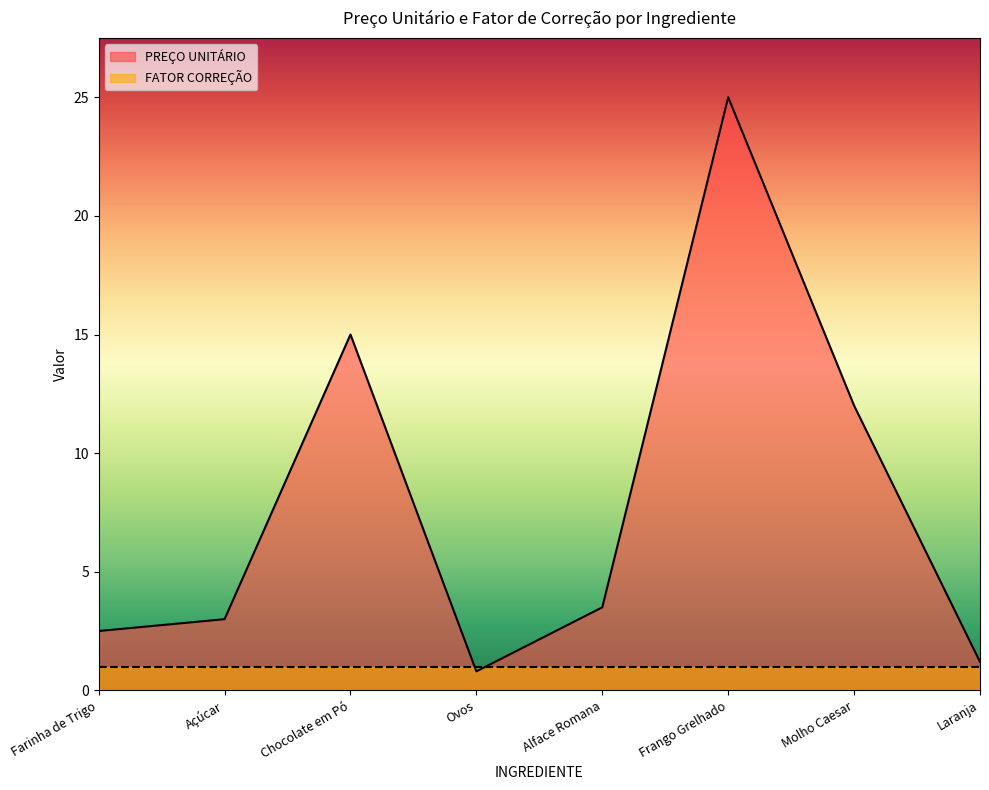

How many interior local peaks (higher than both neighbors) does the data have?

2